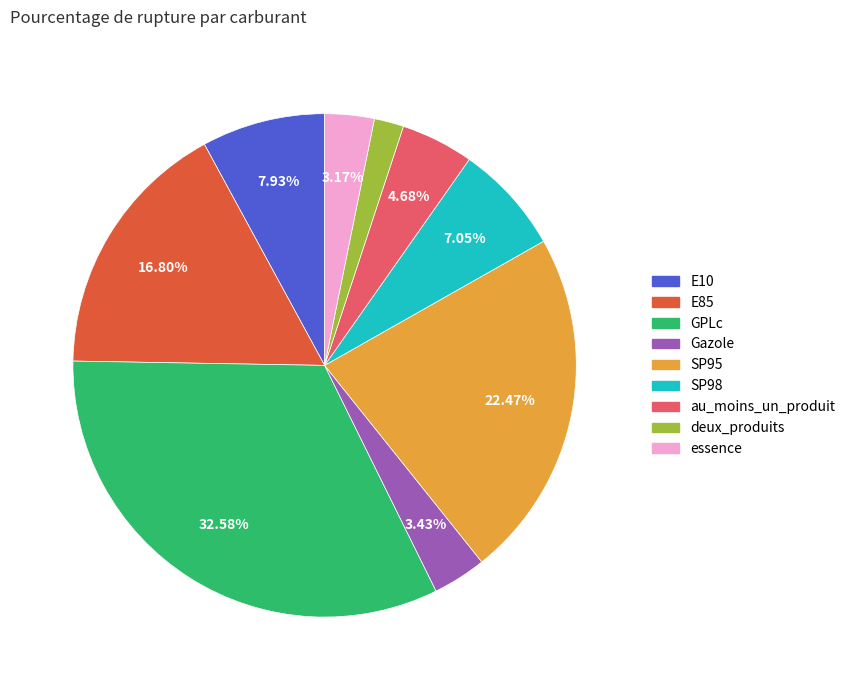

How many segments does this pie chart have?

9